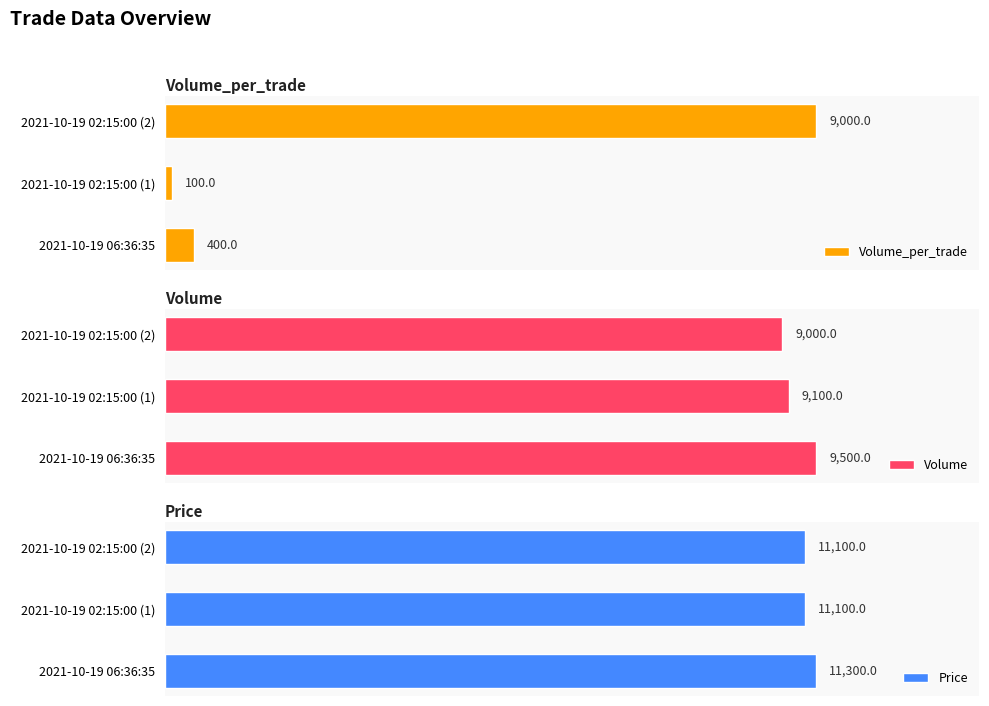

At which label is Volume_per_trade closest to 4550?

2021-10-19 06:36:35